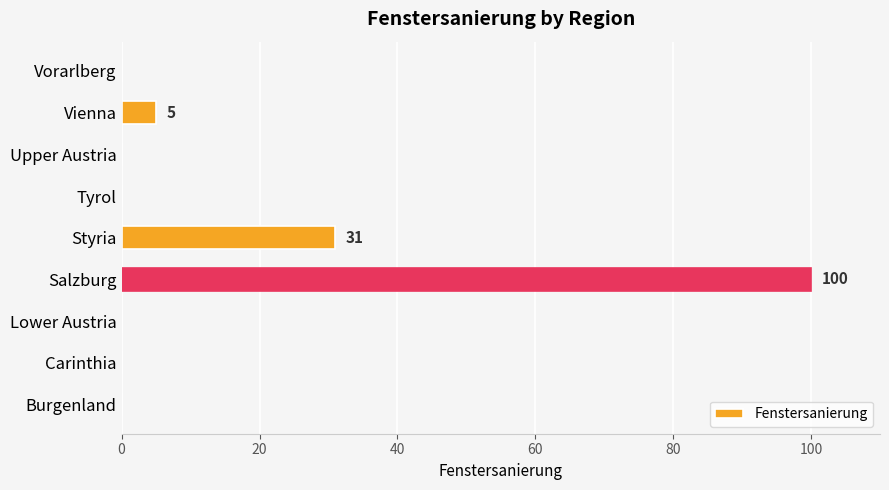

Are the bars horizontal?

Yes